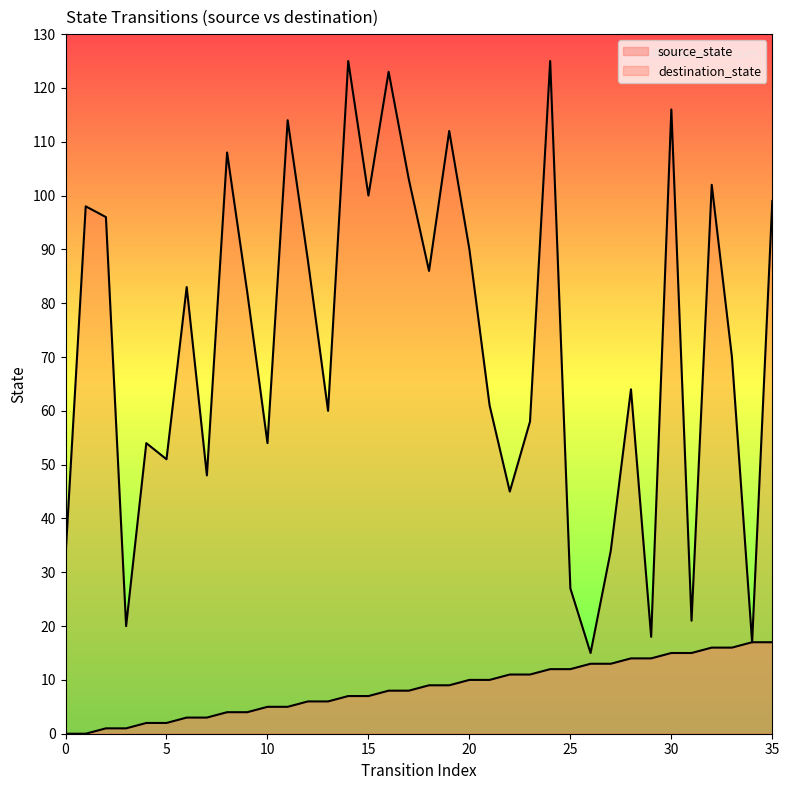

The destination_state series shows 33 at 18. True or false?

False